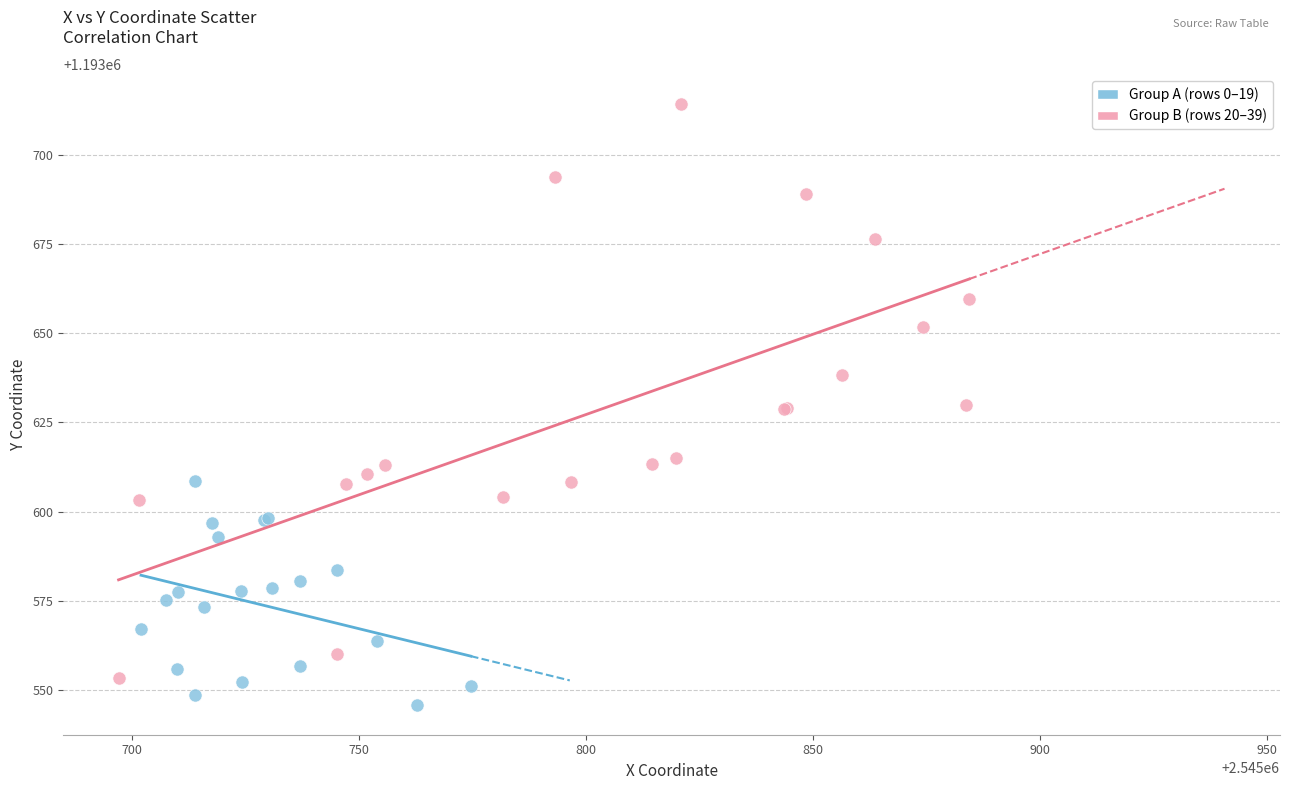

Which series has the widest spread of Y values?

Group B (rows 20–39)